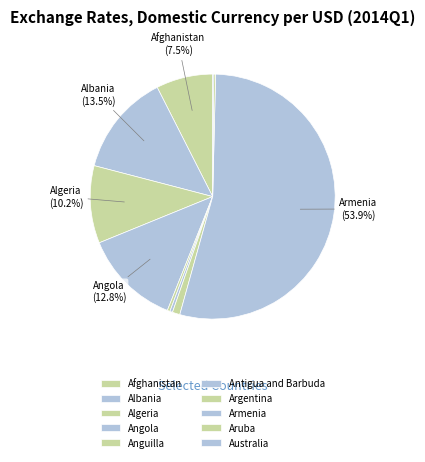

Rank the categories by value from lowest to highest.

Australia, Aruba, Anguilla, Antigua and Barbuda, Argentina, Afghanistan, Algeria, Angola, Albania, Armenia